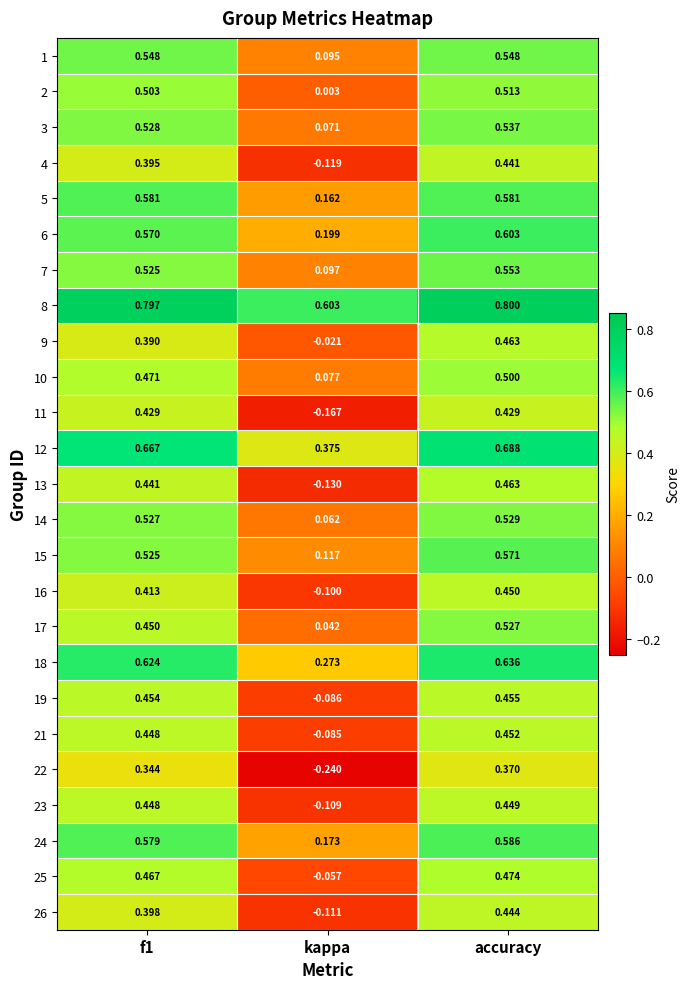

Between f1 and kappa, which series saw the biggest shift?

11